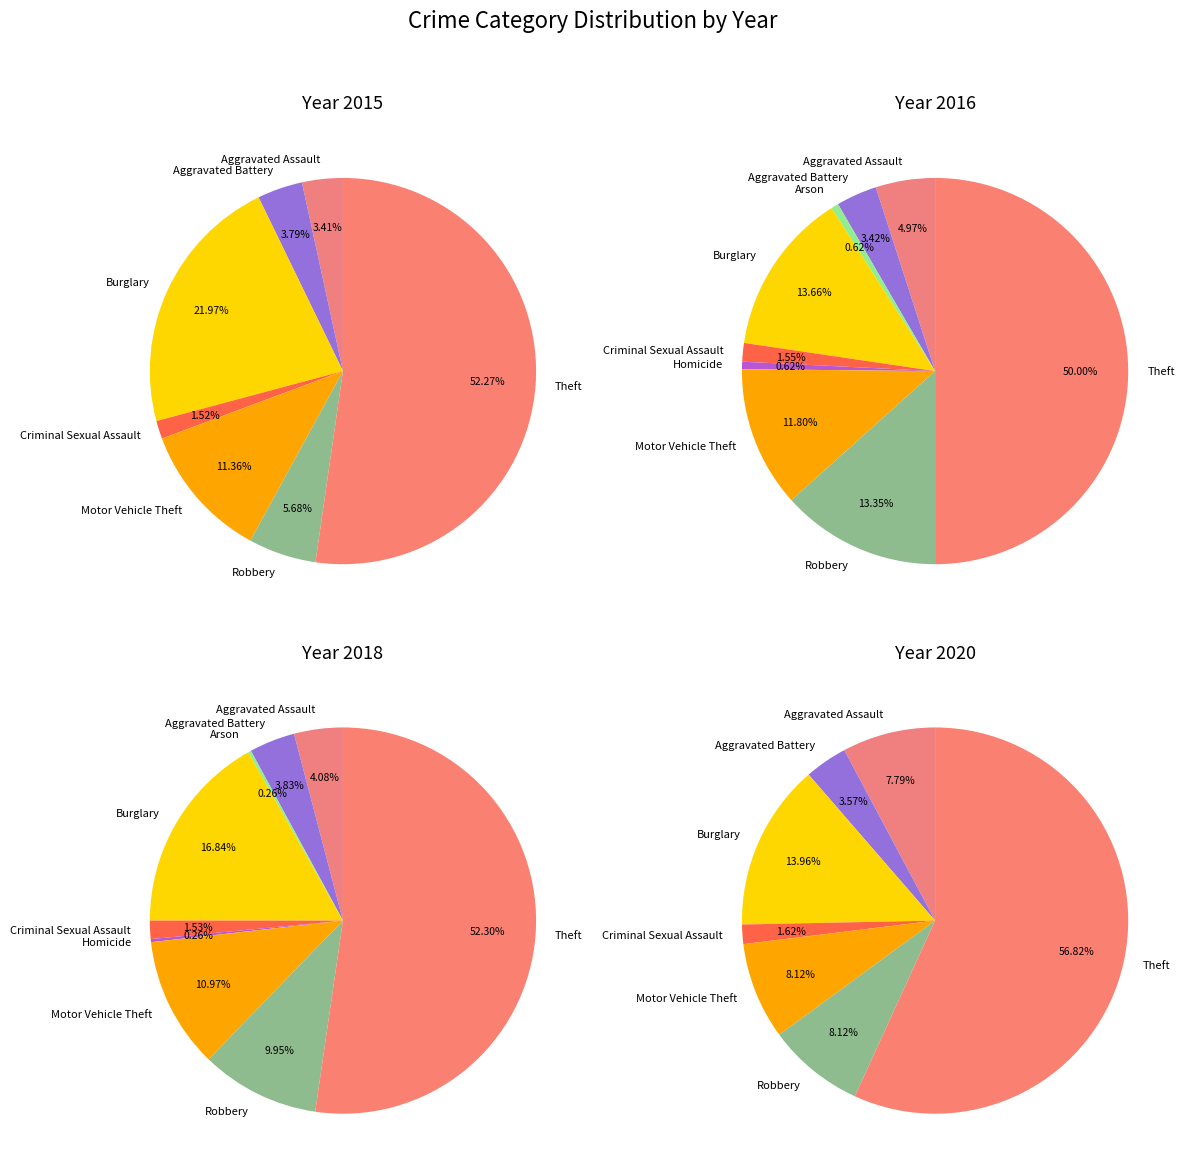

Which category has the smallest portion of the pie?

Arson